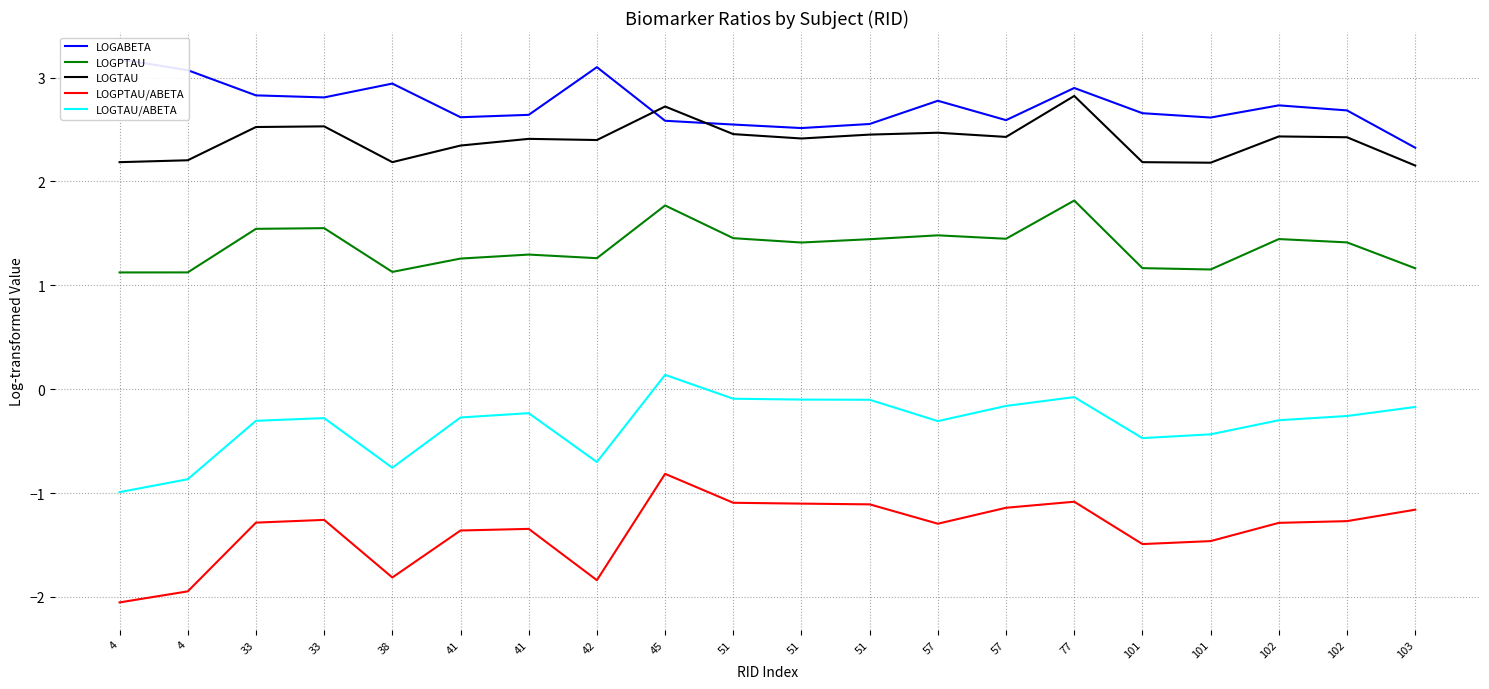

How many interior local valleys does the LOGPTAU series have?

5